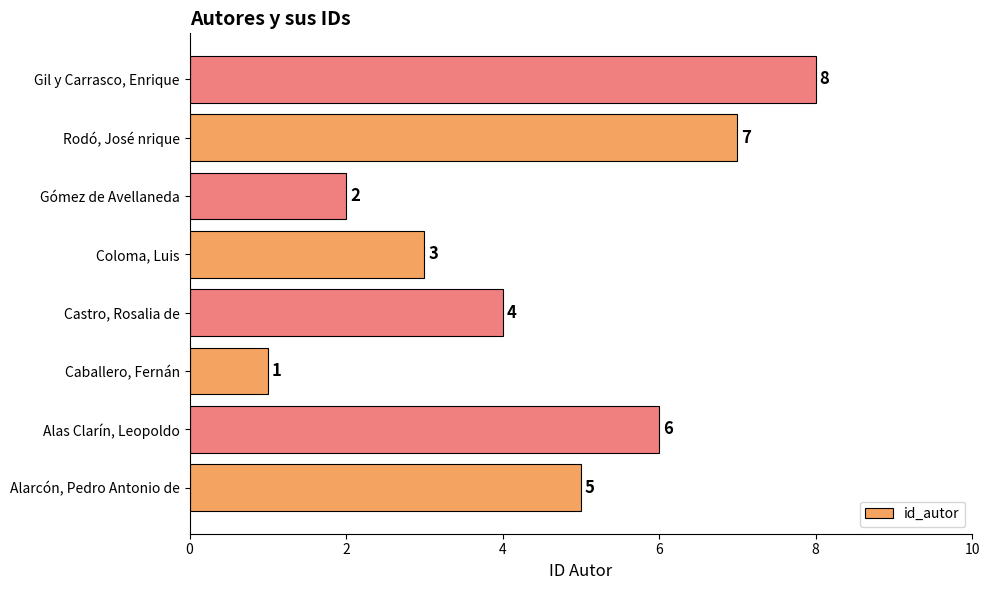

What is the difference between the maximum and minimum values?

7